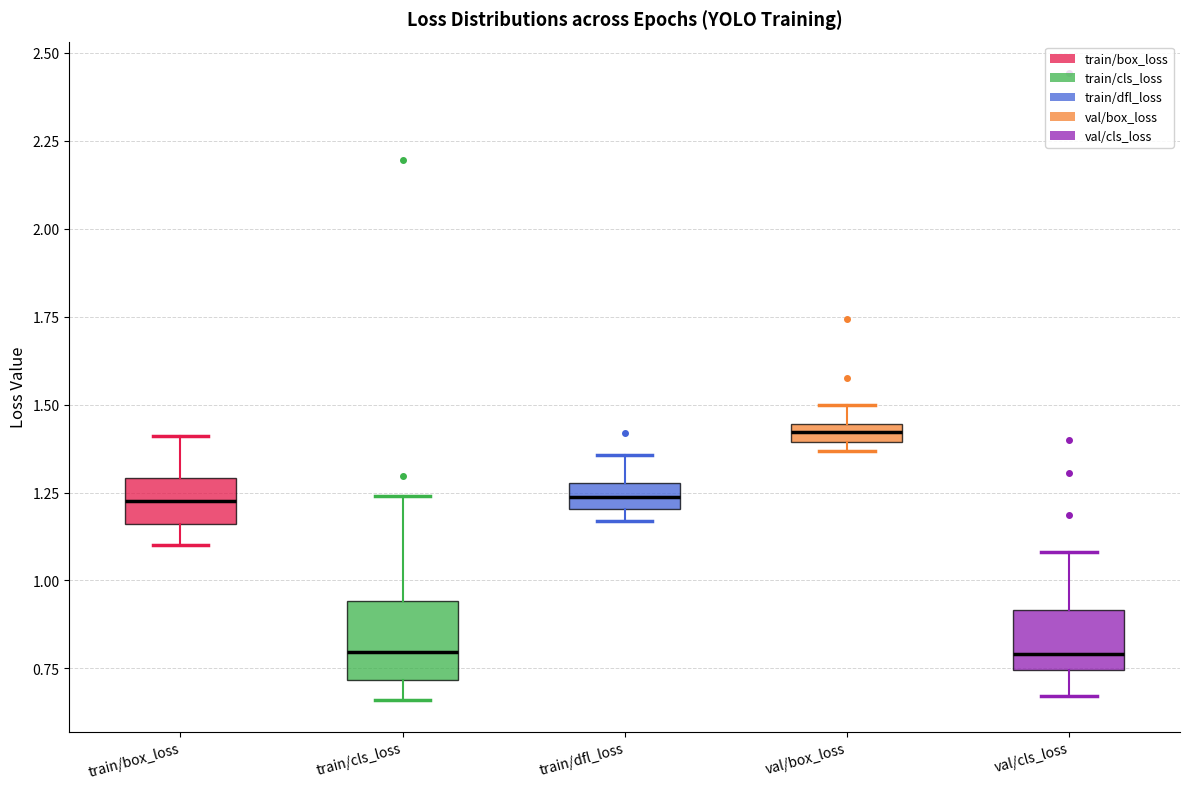

Which box's median line is the highest?

val/box_loss